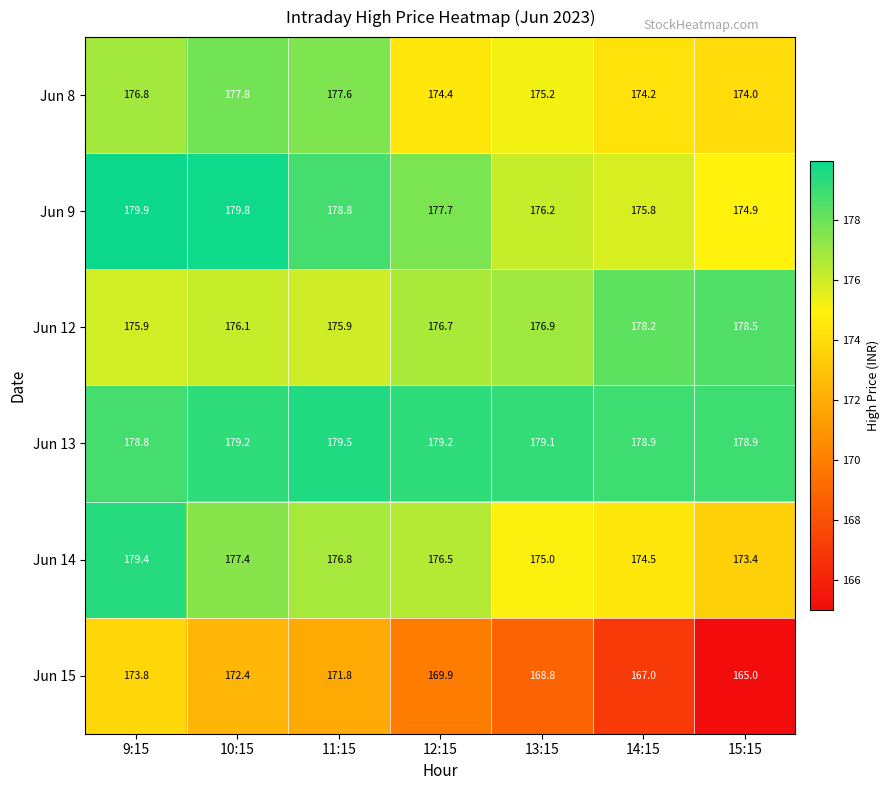

Which series has the largest range (max minus min)?

Jun 15